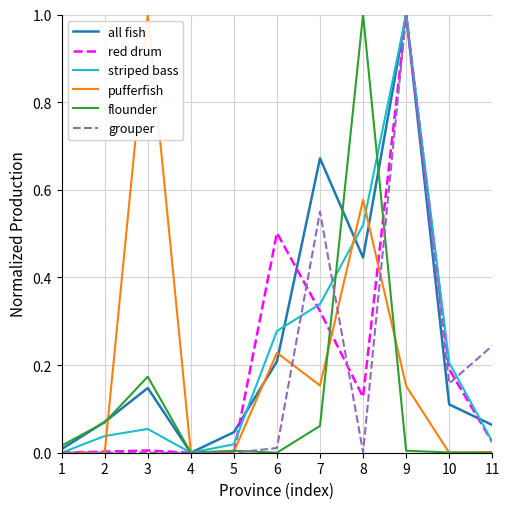

Does the chart have visible grid lines?

Yes